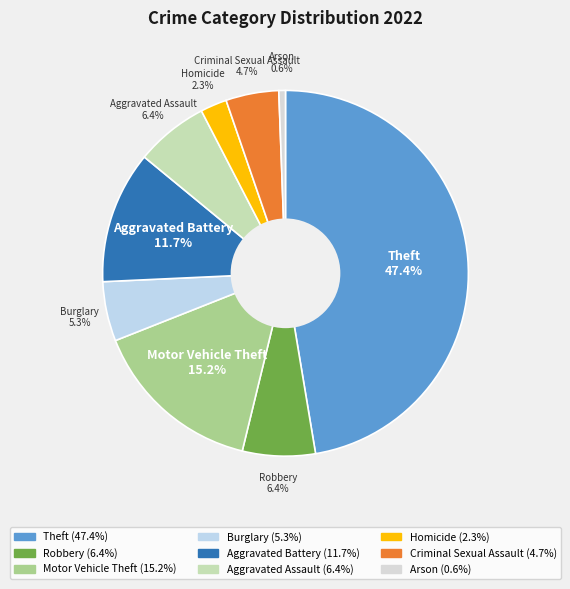

What percentage is the Aggravated Assault slice, to the nearest percent?

6%